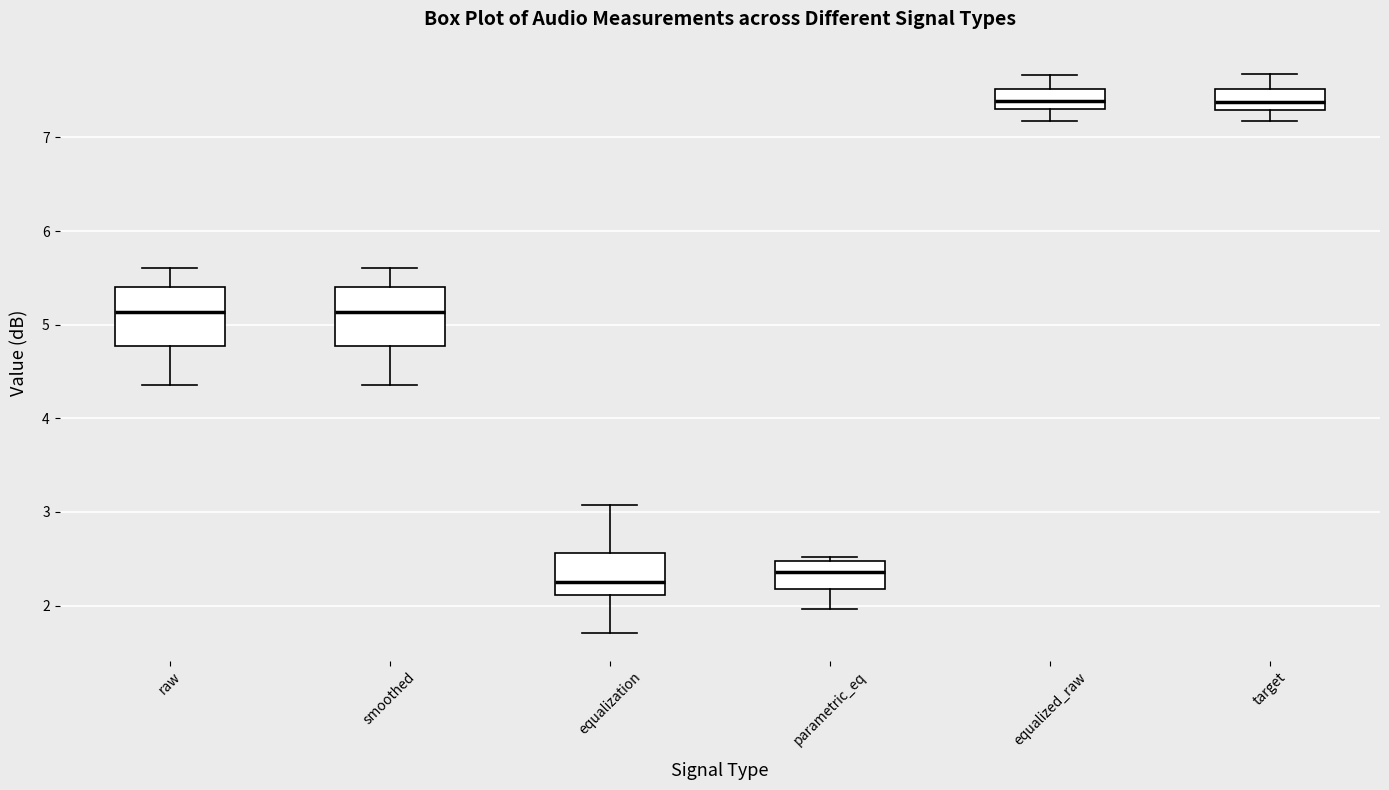

Reading left to right, read every box against the y-axis: the position of its median line, the range the box covers, and the ends of its whiskers. The values are not printed on the chart, so give them approximately, as read against the axis.

raw: median 5.1, box 4.8 to 5.4, whiskers 4.4 to 5.6
smoothed: median 5.1, box 4.8 to 5.4, whiskers 4.4 to 5.6
equalization: median 2.3, box 2.1 to 2.6, whiskers 1.7 to 3.1
parametric_eq: median 2.4, box 2.2 to 2.5, whiskers 2.0 to 2.5 (just above the box's upper edge)
equalized_raw: median 7.4, box 7.3 to 7.5, whiskers 7.2 to 7.7
target: median 7.4, box 7.3 to 7.5, whiskers 7.2 to 7.7